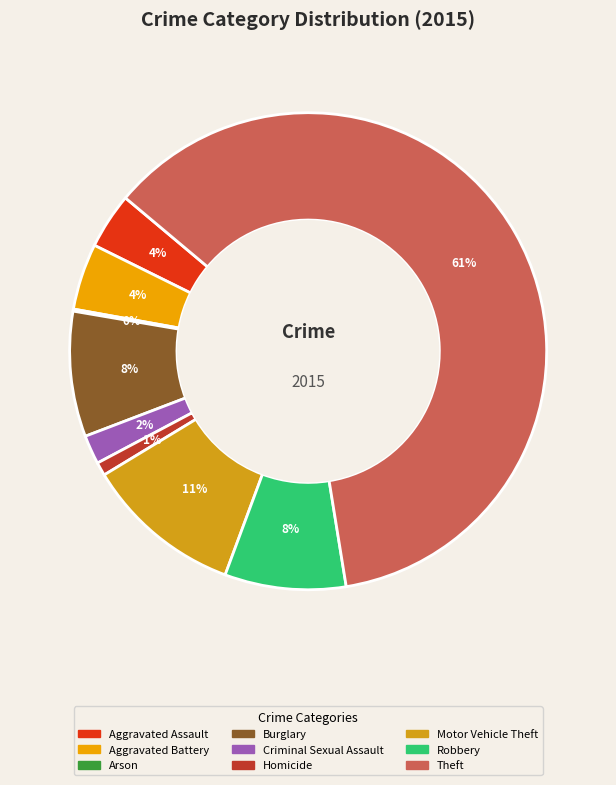

Count the number of slices in the pie.

9